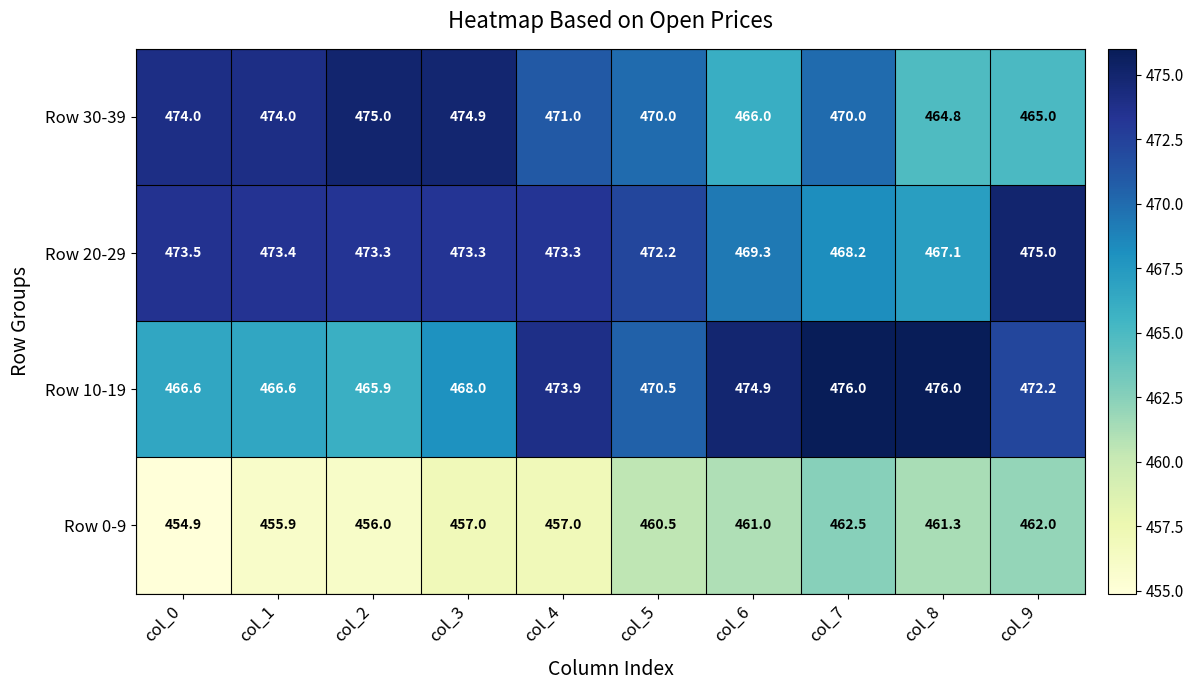

What is the average value of the Row 10-19 series?

471.1